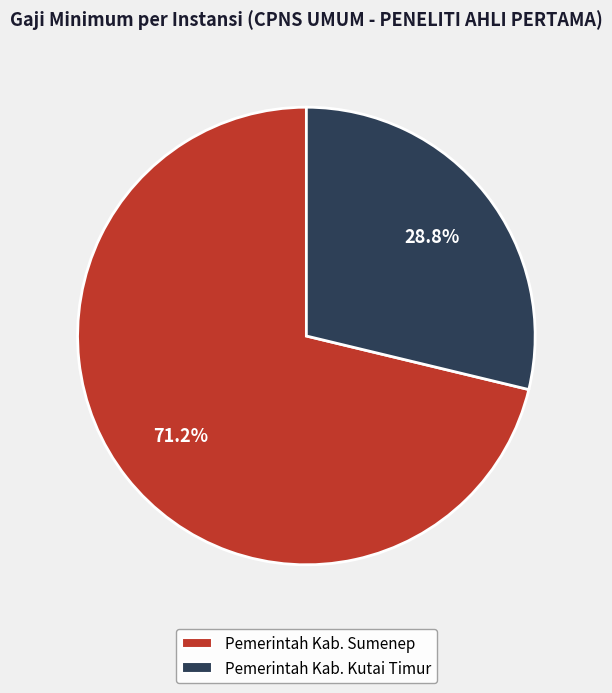

Does Pemerintah Kab. Kutai Timur represent more than half of the total?

No